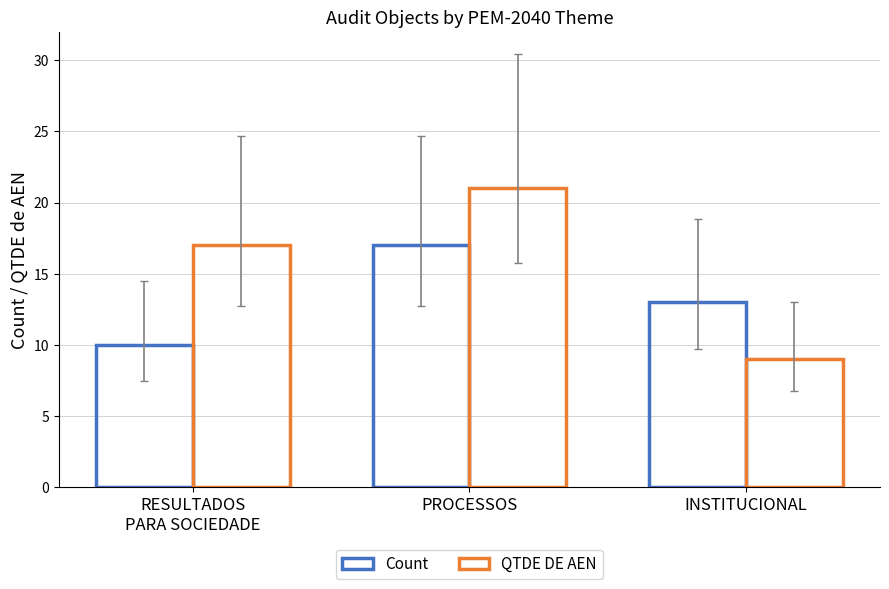

What is the average value of the Count series?

13